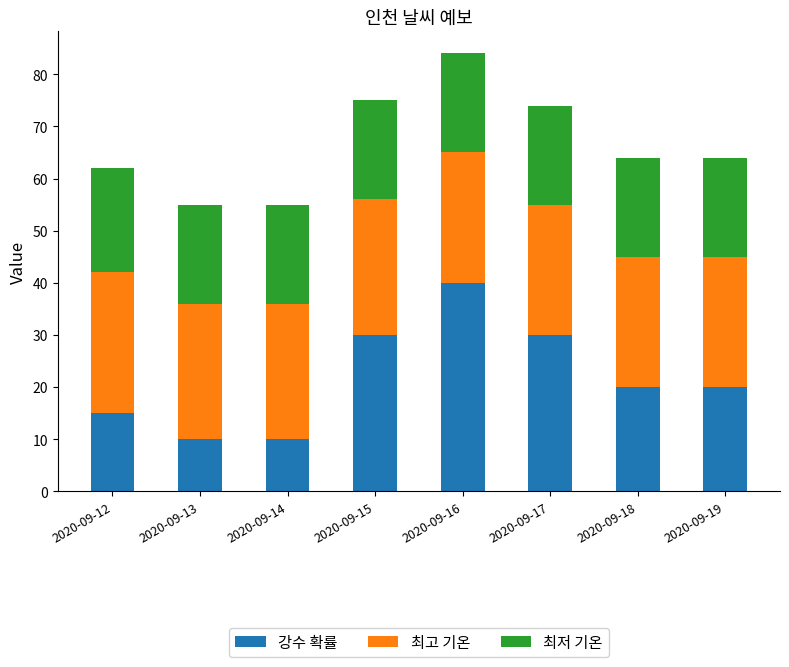

True or false: 강수 확률 has a value of 15 at 2020-09-13.

False